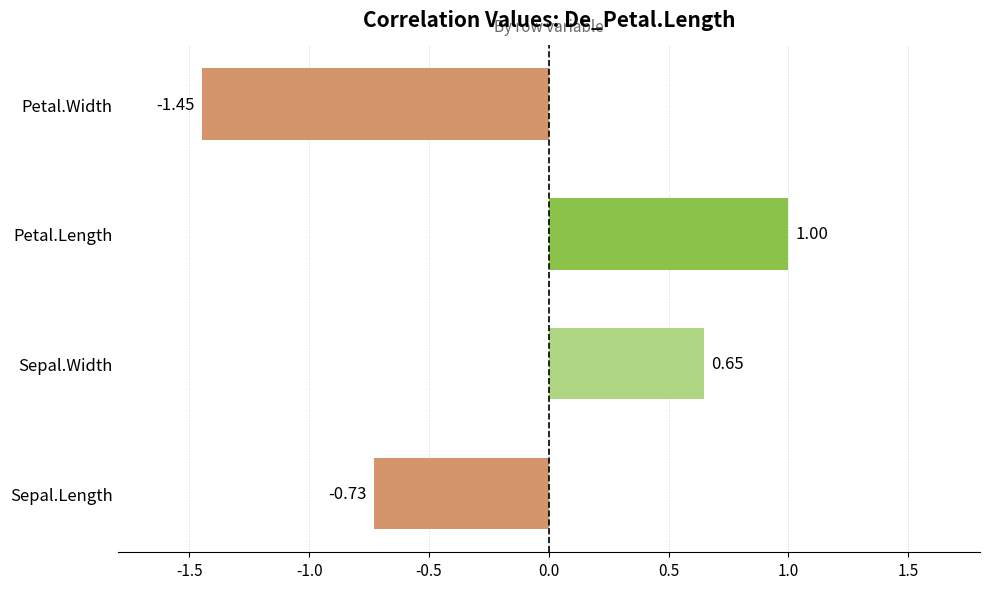

What is the average value?

-0.1